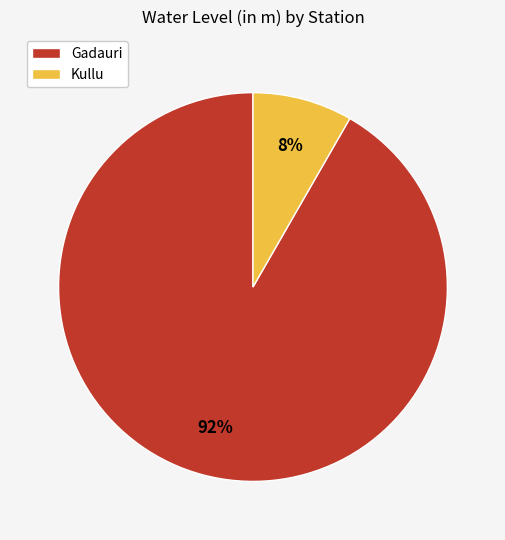

Which has a higher value, Gadauri or Kullu?

Gadauri